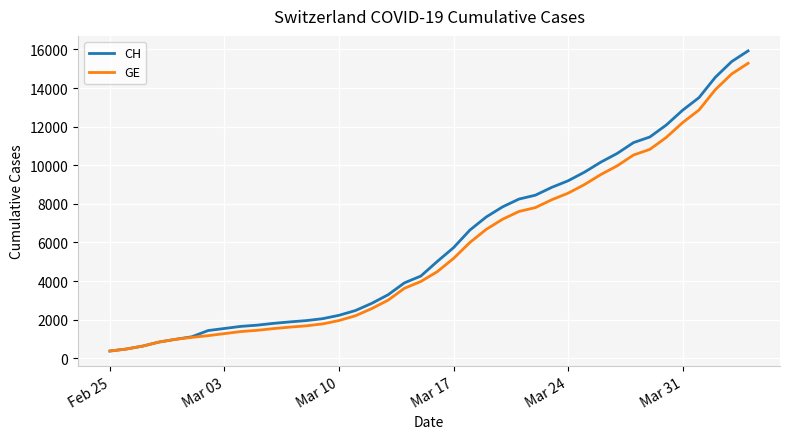

At how many categories does at least one series exceed 2736?

24